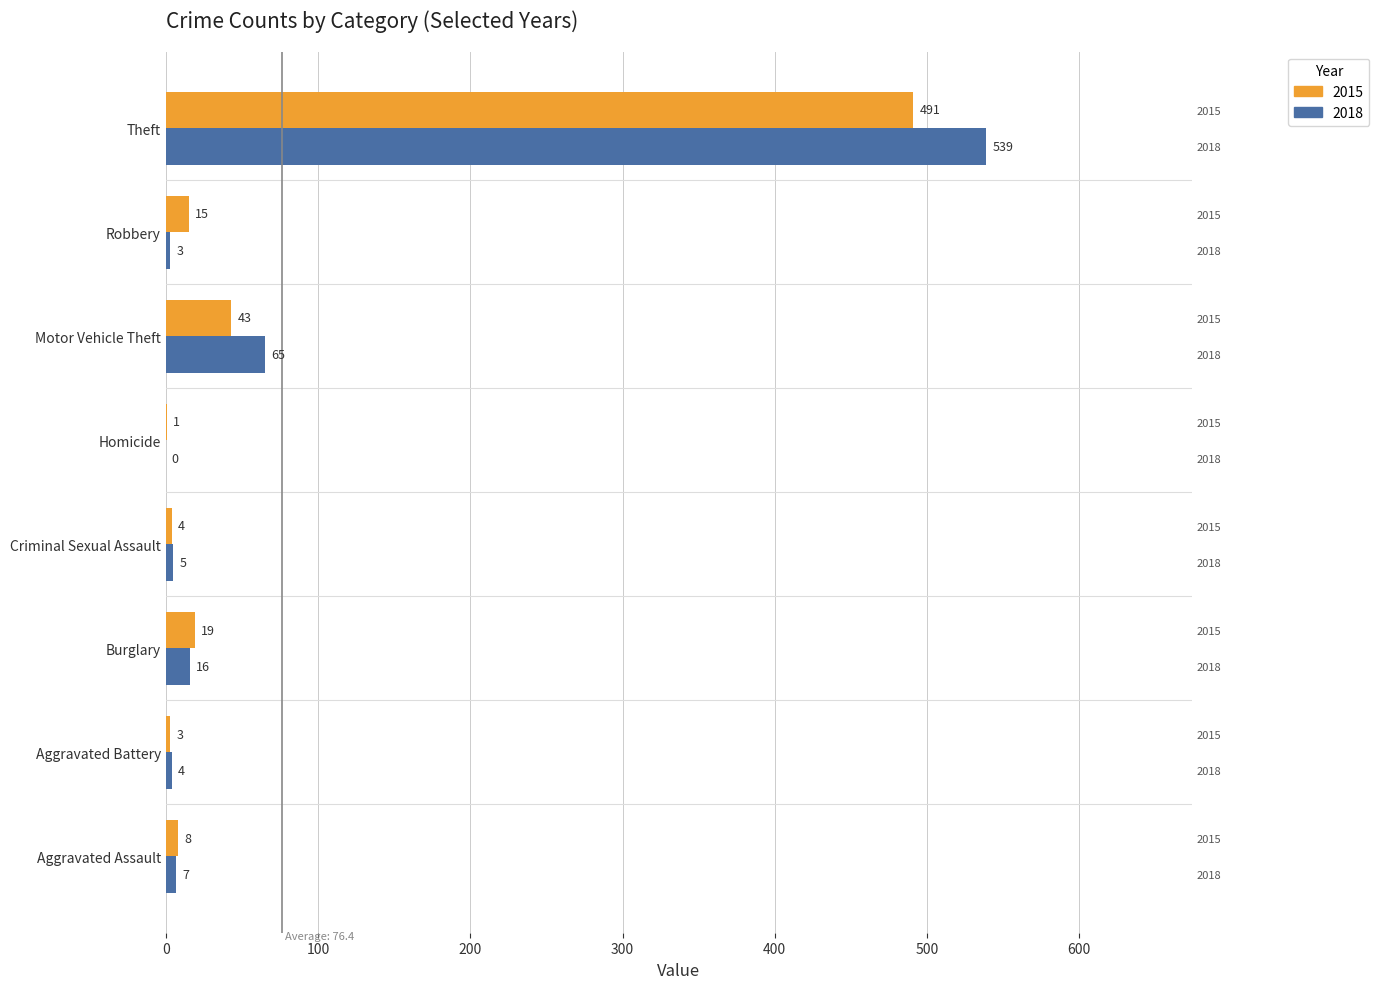

What is the maximum value for 2018?

539